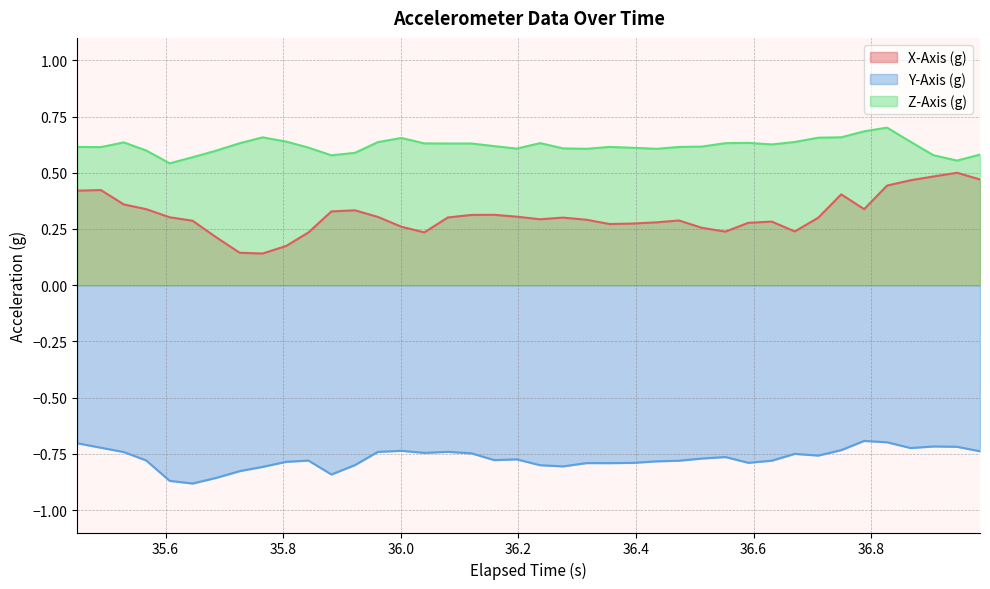

Rank the series by their average value, from lowest to highest.

Y-Axis (g), X-Axis (g), Z-Axis (g)